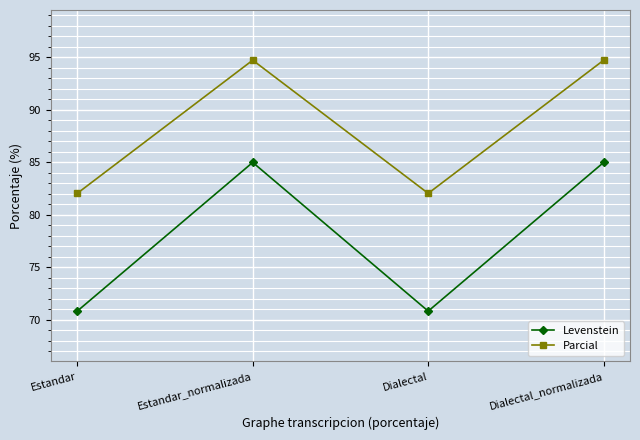

What is the label of the 4th point from the right?

Estandar